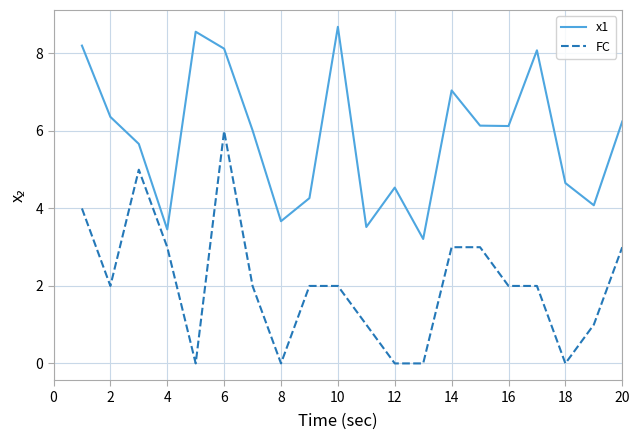

What is the maximum value for FC?

6.0